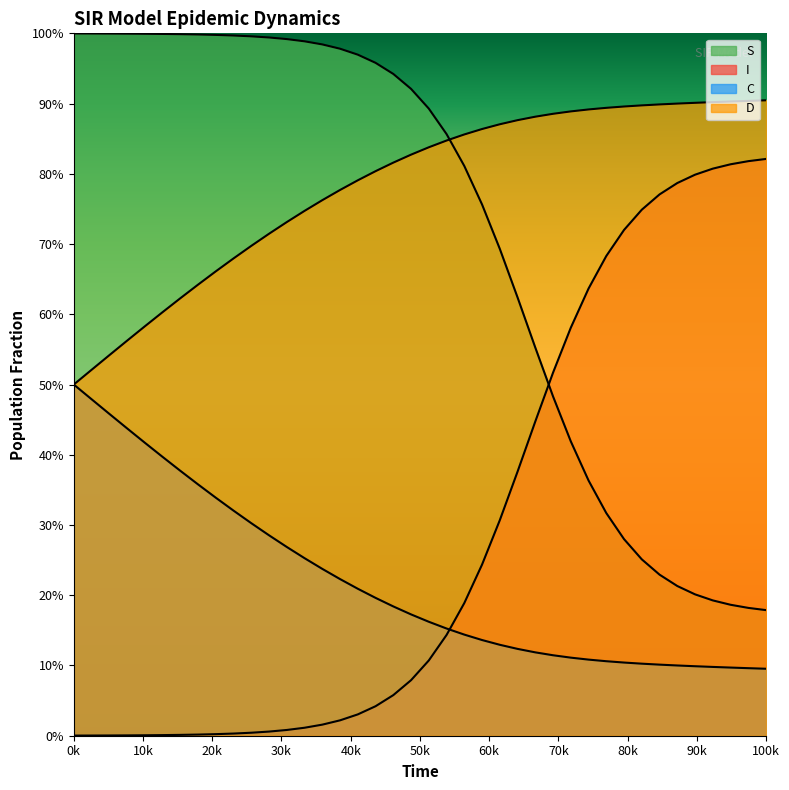

What is the average value of the D series?

0.8